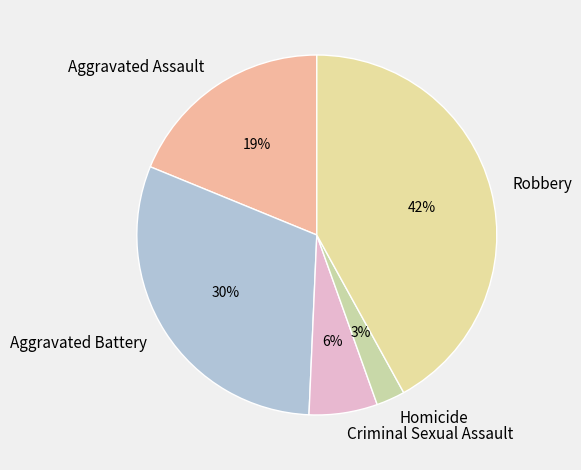

Rank the categories by value from highest to lowest.

Robbery, Aggravated Battery, Aggravated Assault, Criminal Sexual Assault, Homicide